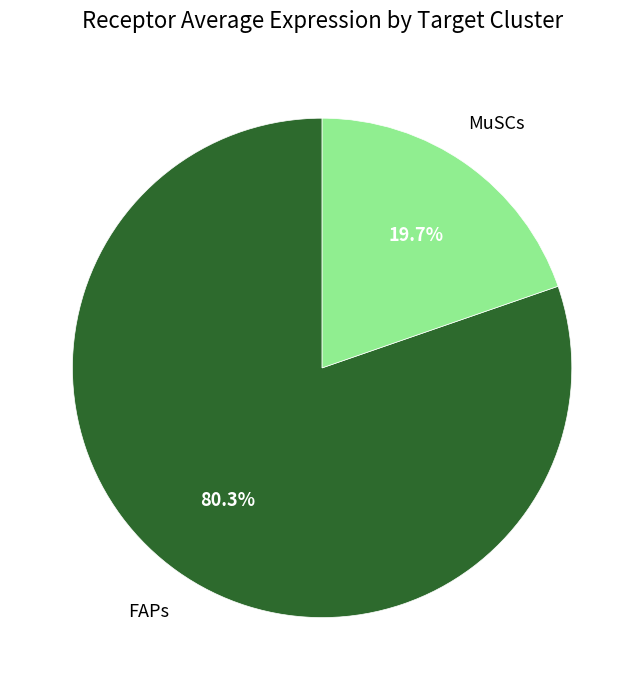

Is there any slice that represents more than half of the pie?

Yes